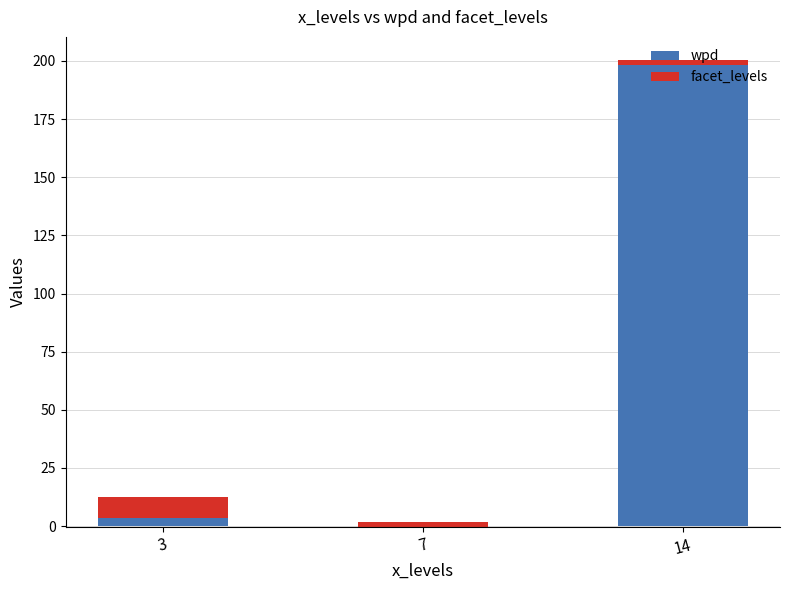

What is the sum of all facet_levels values?

13.0